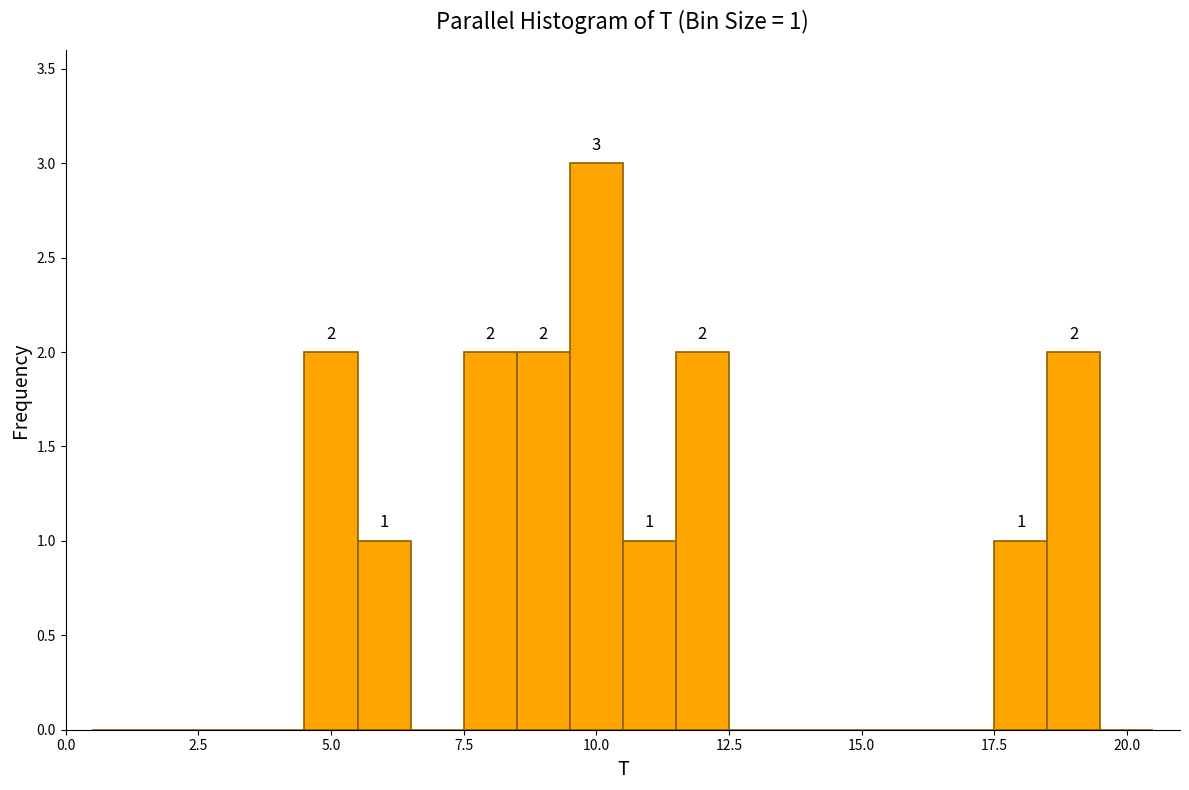

Read against the x-axis, roughly where is the centre of the tallest bar?

10.0